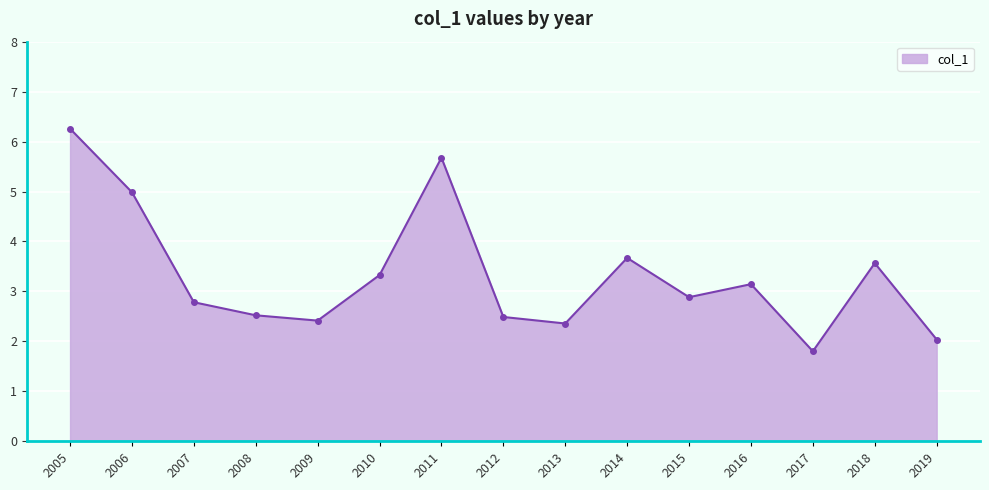

What is the change in value from 2006 to 2015?

-2.1